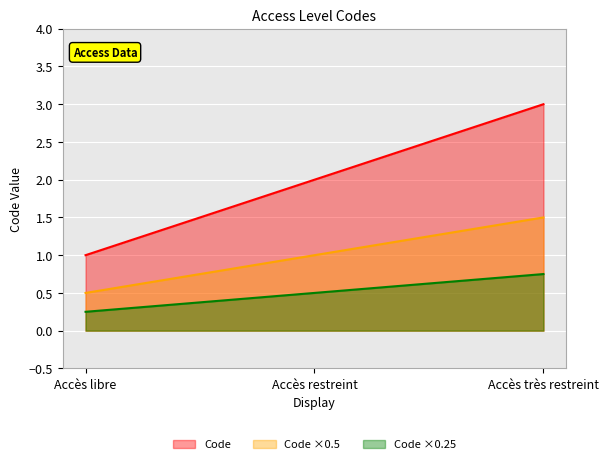

What is the smallest value displayed?

1